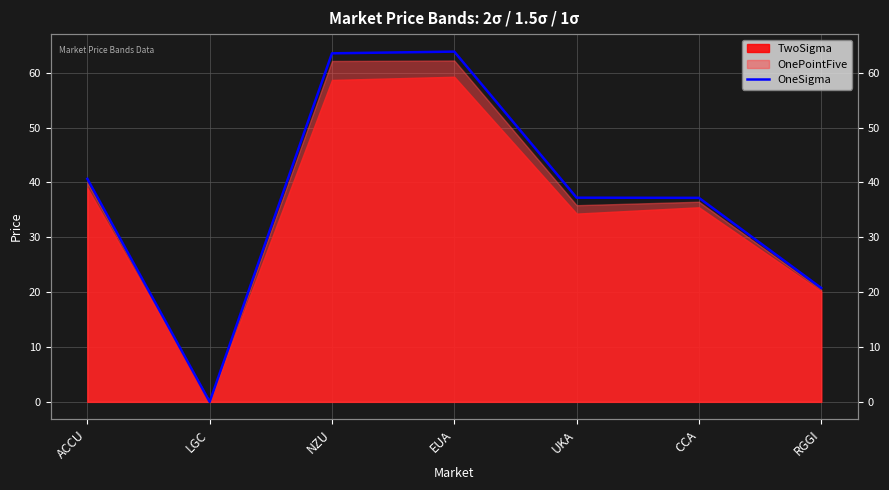

Where does the data first go above 37?

ACCU